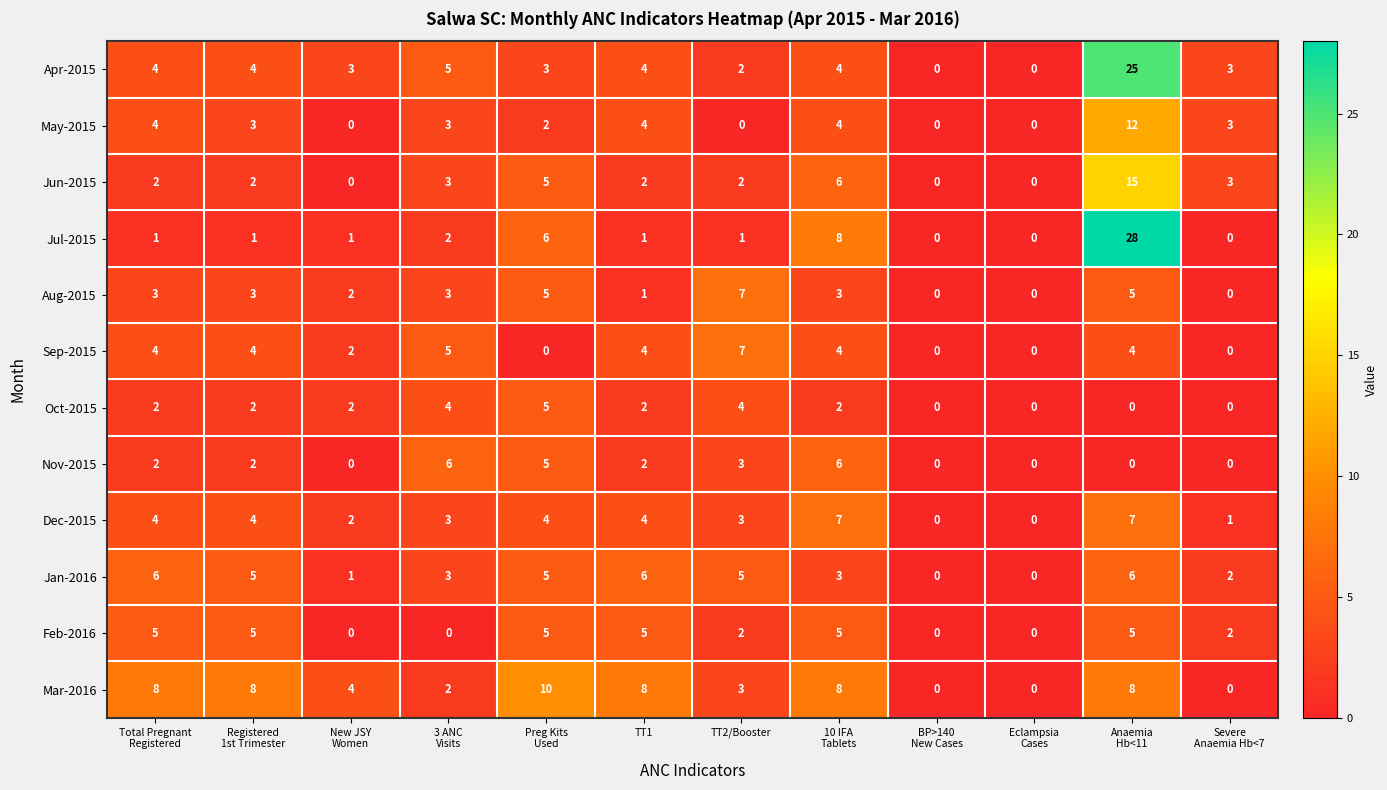

Which series has the largest total across all categories?

Mar-2016